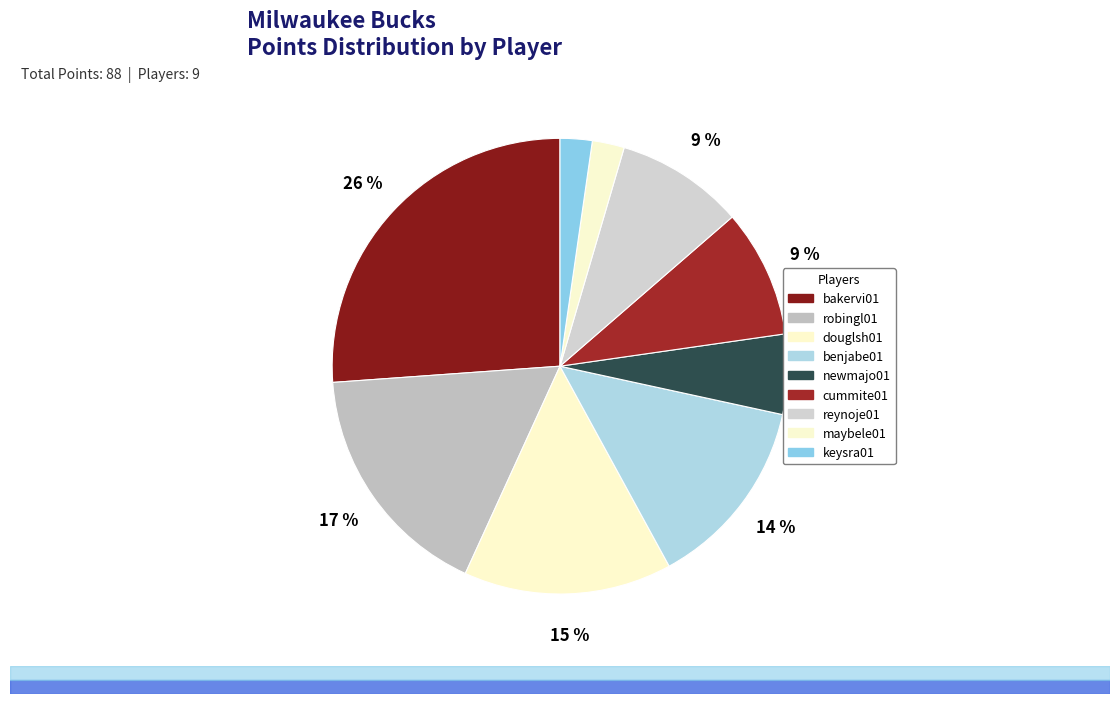

To the nearest percent, what portion does cummite01 represent?

9%